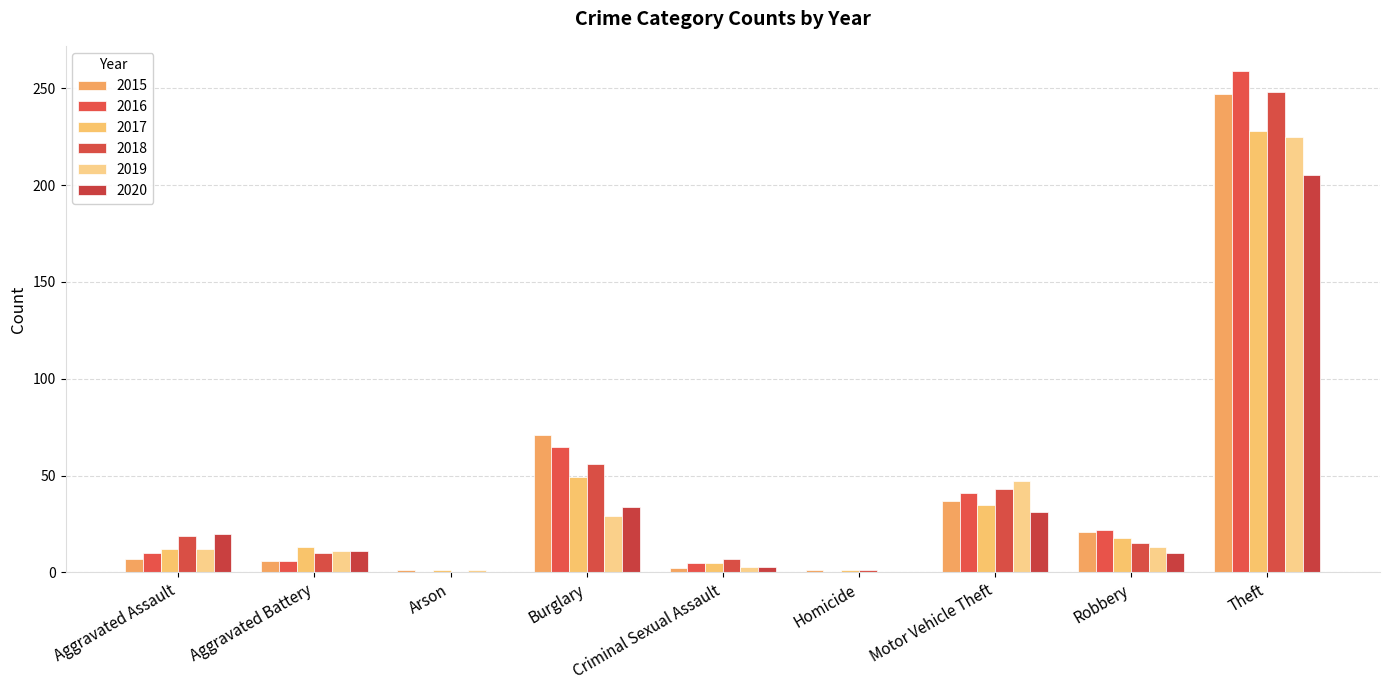

At which label does 2017 reach its peak?

Theft